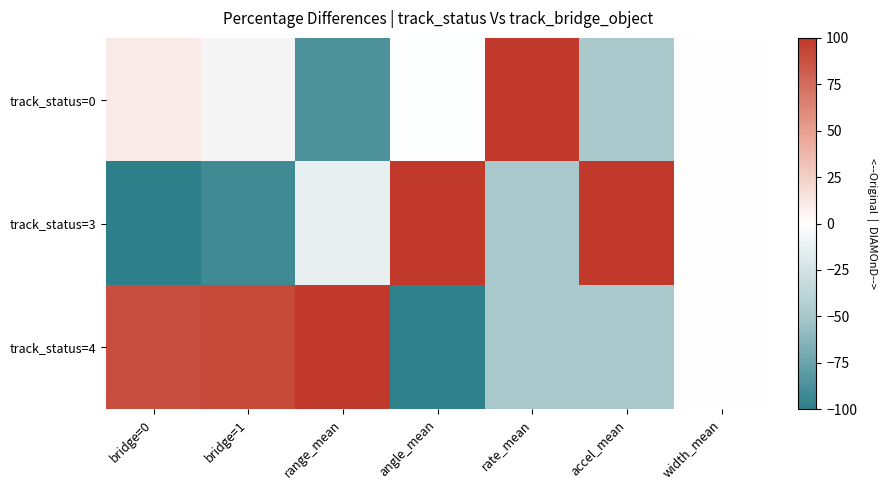

Which series has the widest spread of values?

track_status=3